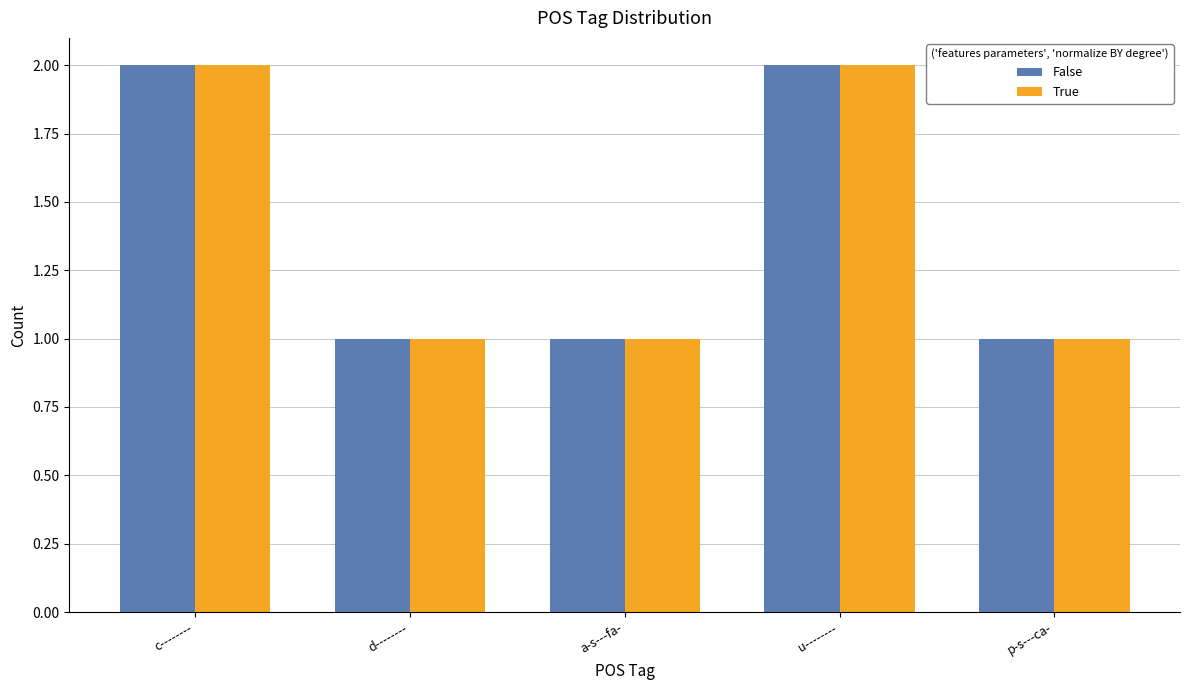

What is the total value across all series at p-s---ca-?

2